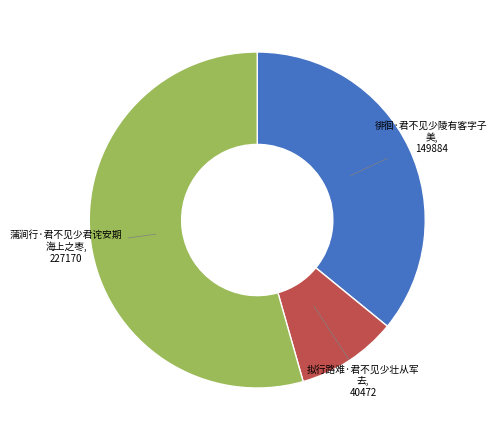

Is there any slice that represents more than half of the pie?

Yes